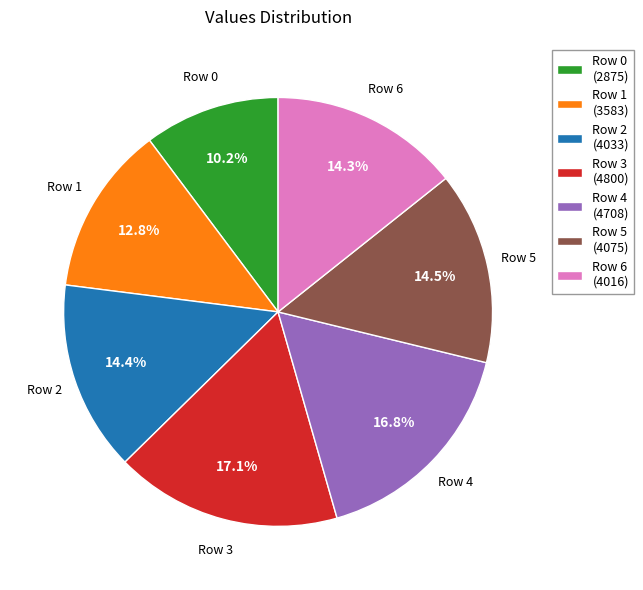

How many slices are in this pie chart?

7